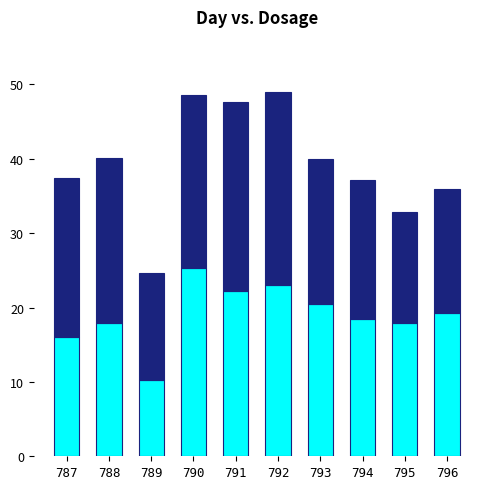

What is the total value across all series at 790?

48.5